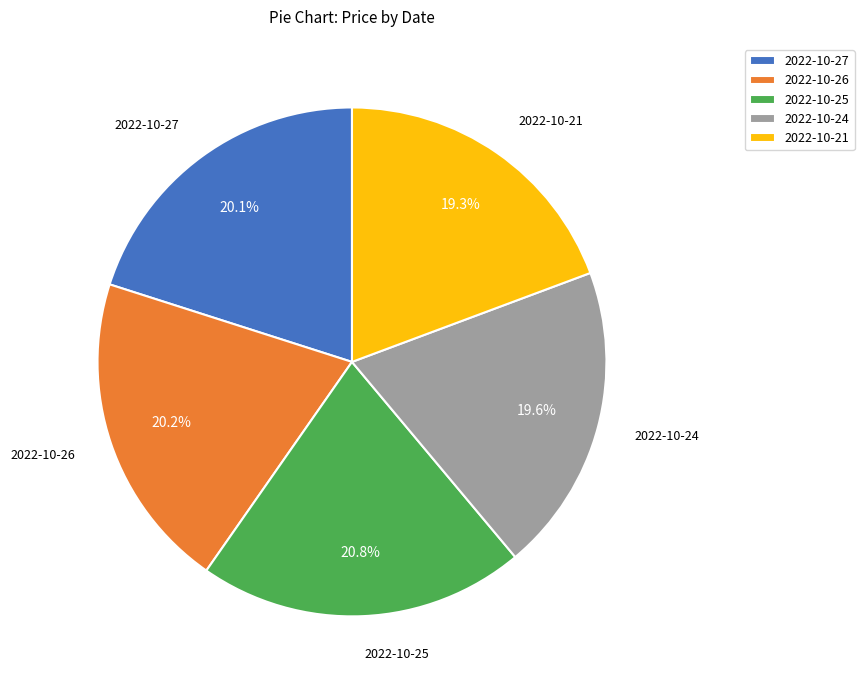

To the nearest percent, what is the average slice percentage?

20%